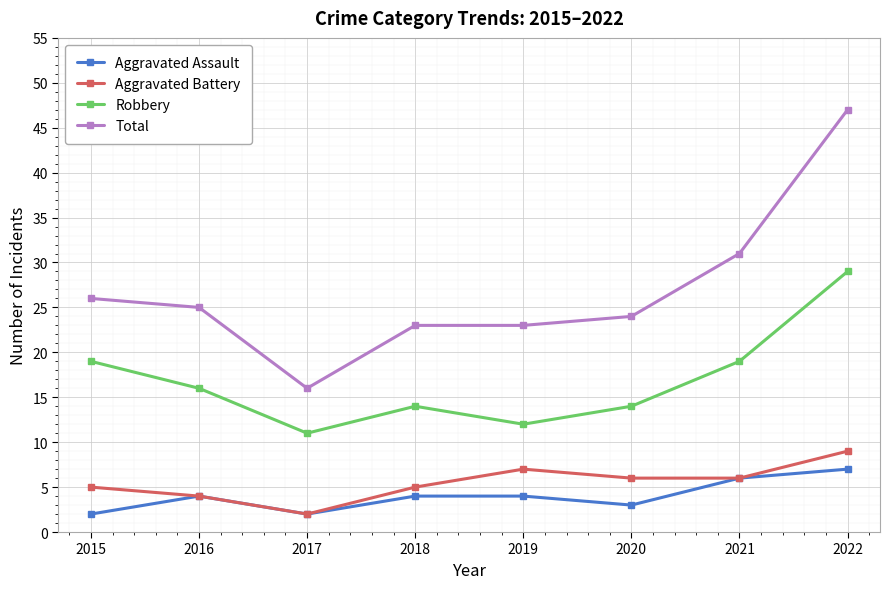

True or false: Total and Aggravated Assault cross at least once.

False